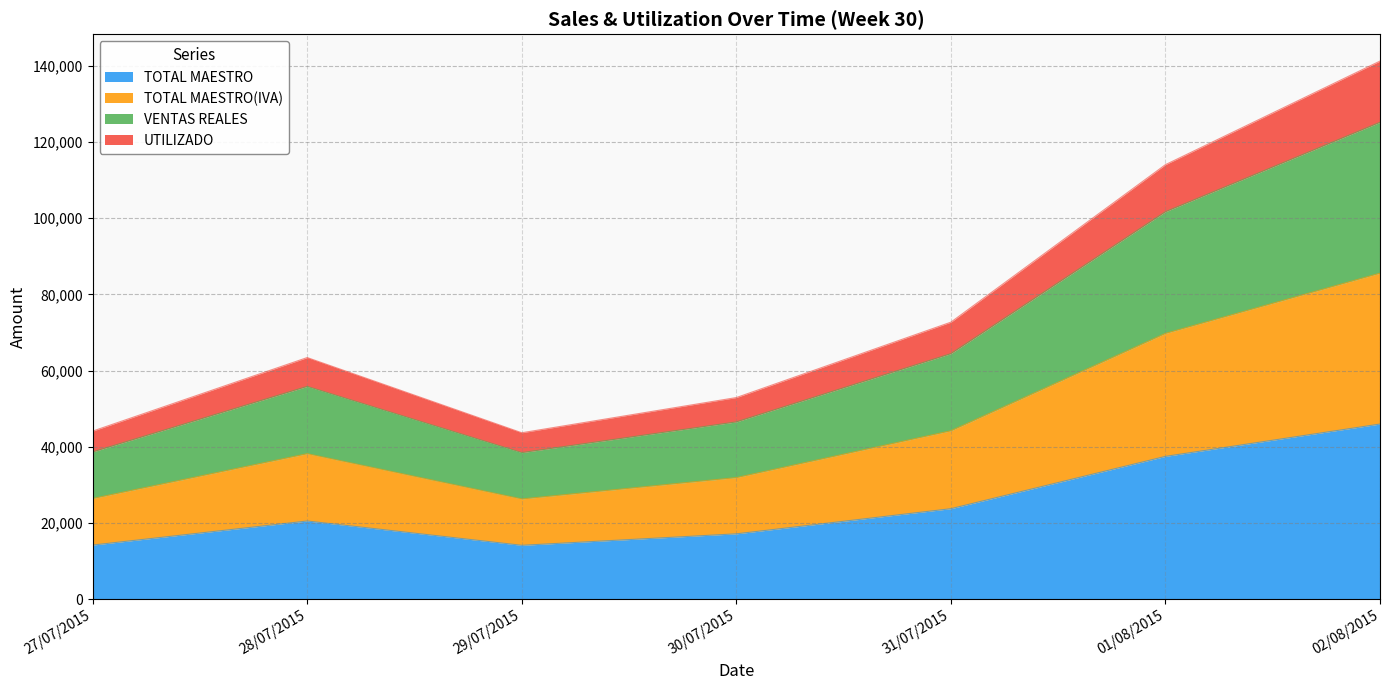

Where is the first local minimum for TOTAL MAESTRO?

29/07/2015